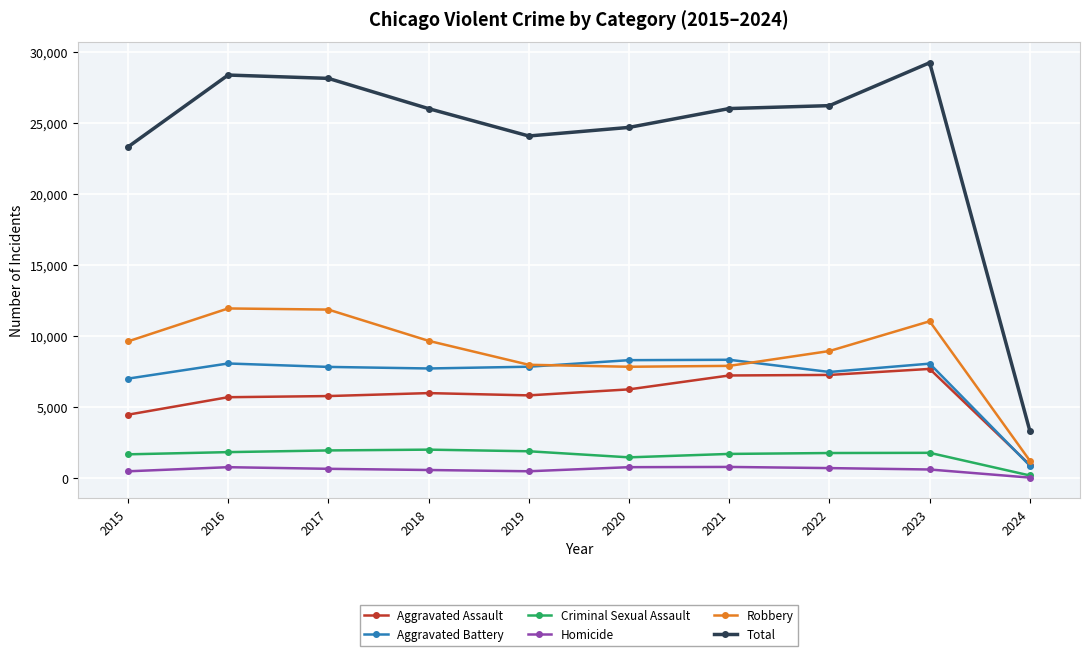

Is it true that Robbery equals 8963 at 2022?

True